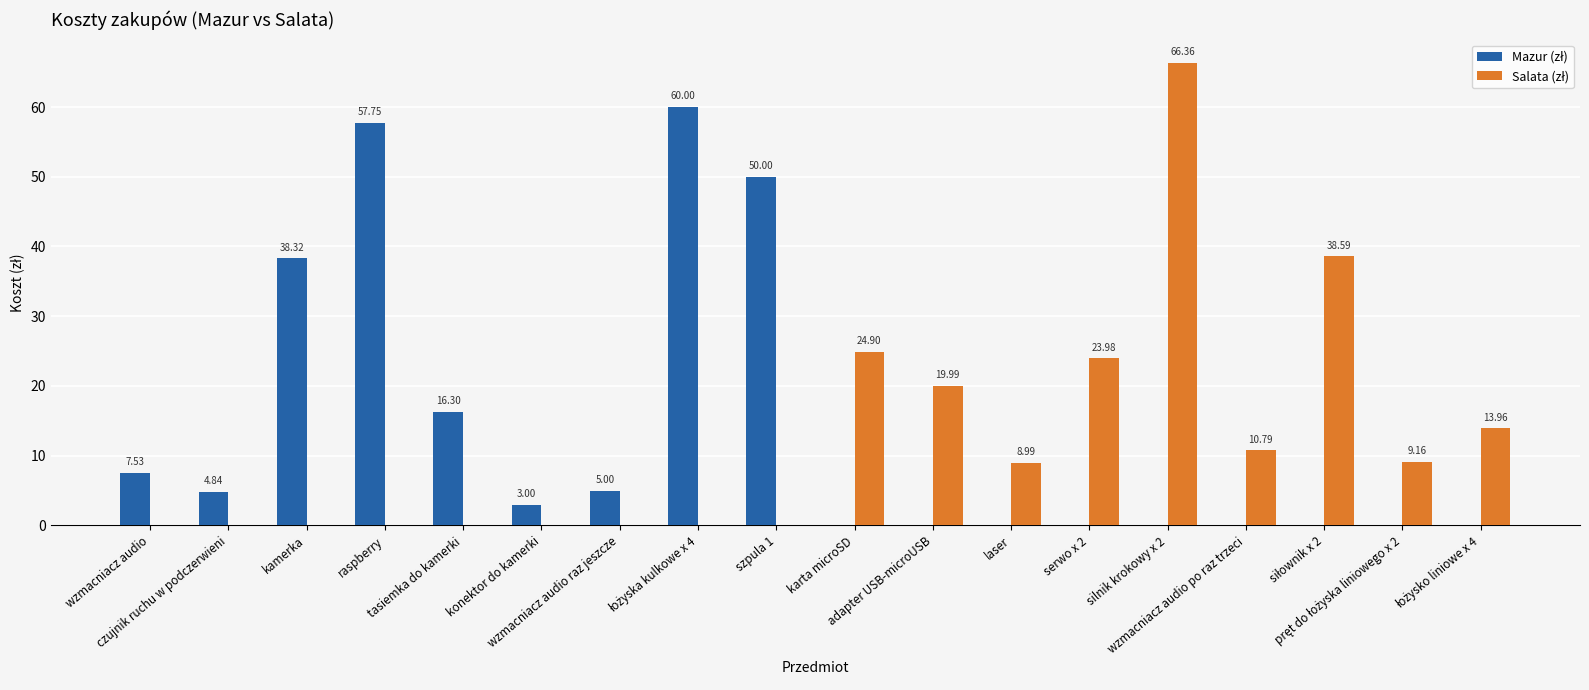

How many series are shown in this chart?

2